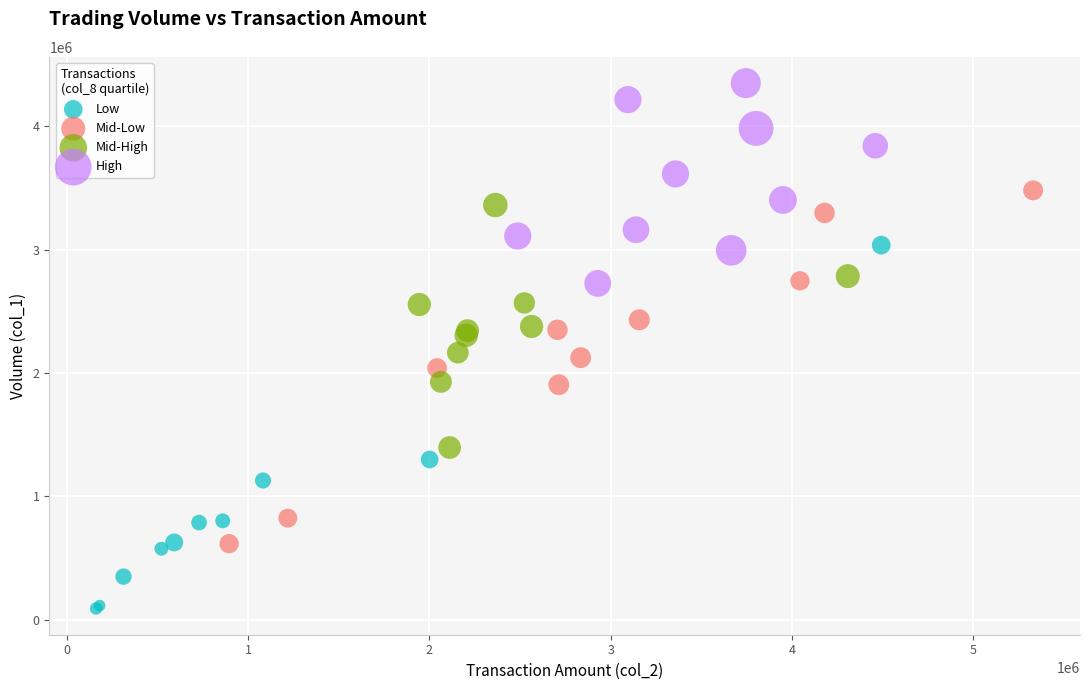

Which series has the largest Y range (max minus min)?

Low